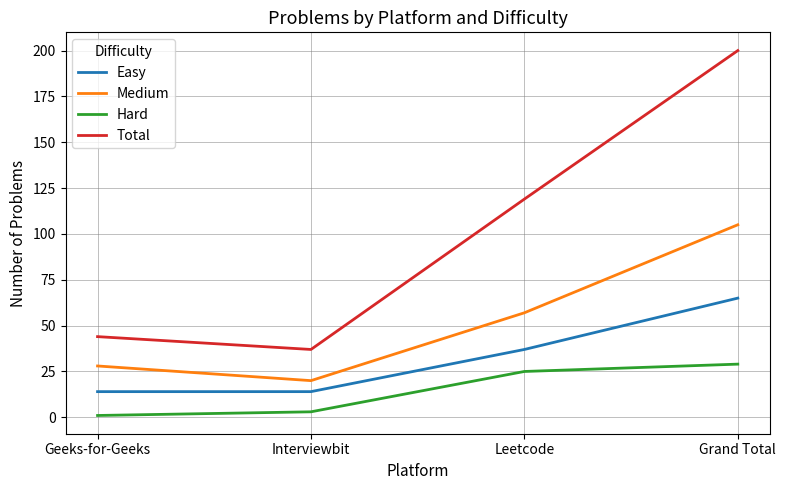

How many lines are shown in the chart?

4